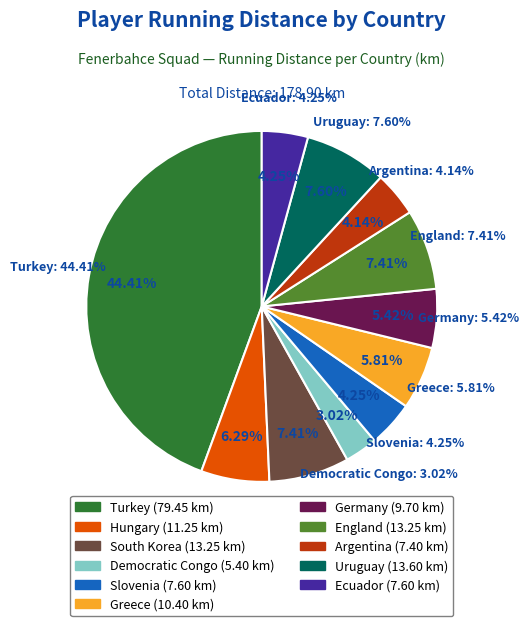

Which has a higher value, Ecuador or Germany?

Germany